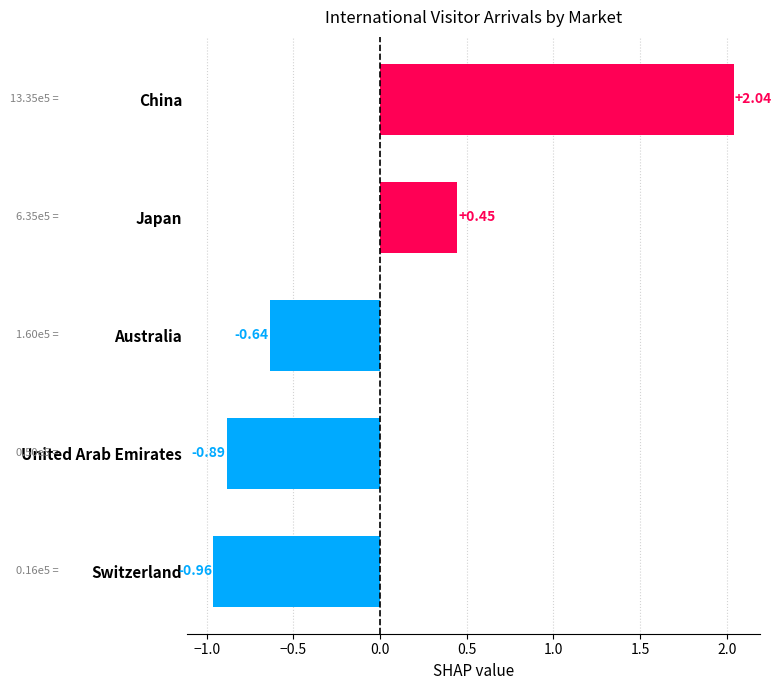

At which label is the value closest to 0?

Japan